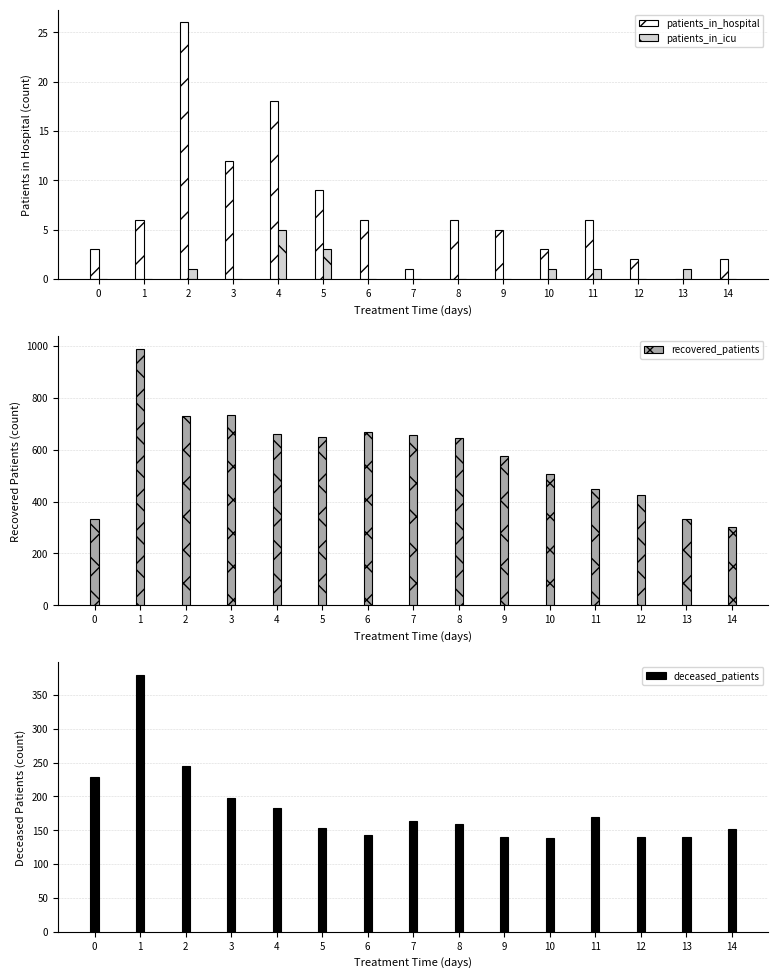

What is the value of the recovered_patients bar at the 4th from the left?

734